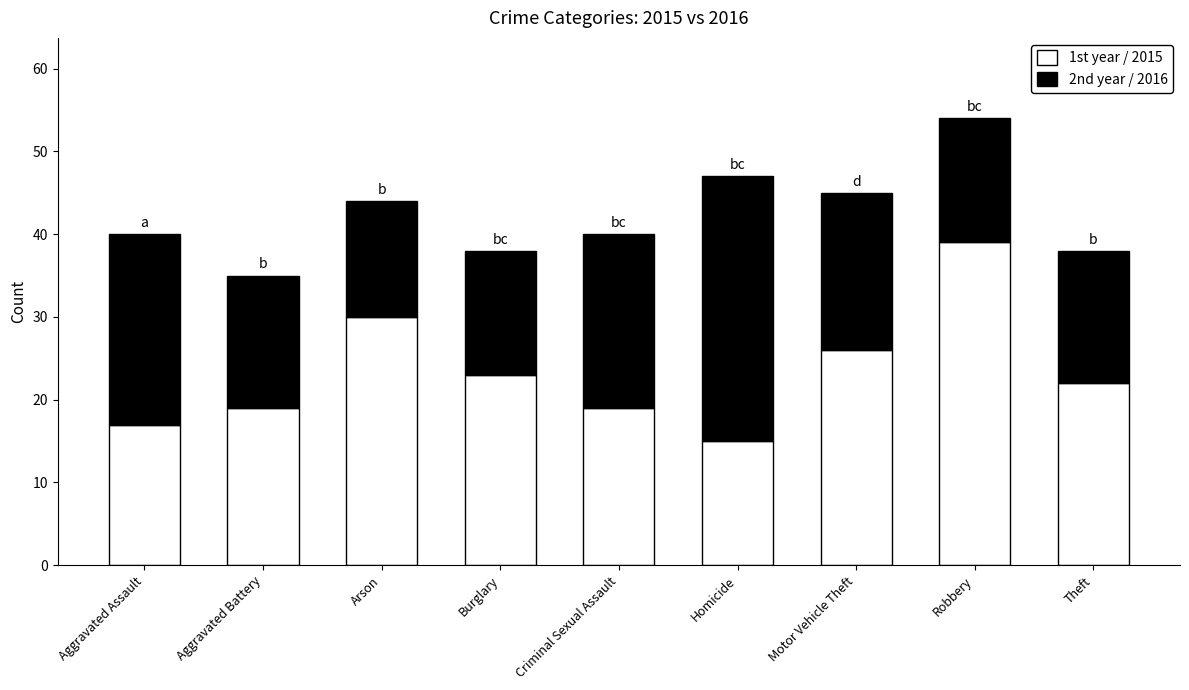

What is the difference between the maximum and minimum values in the 1st year / 2015 series?

24